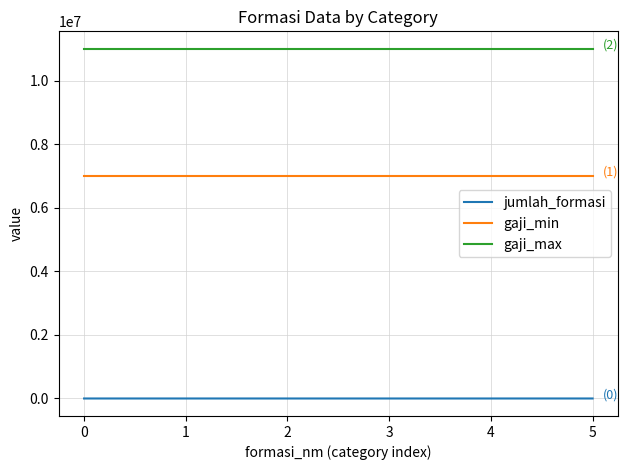

At 5, list the series in order from largest to smallest.

gaji_max, gaji_min, jumlah_formasi